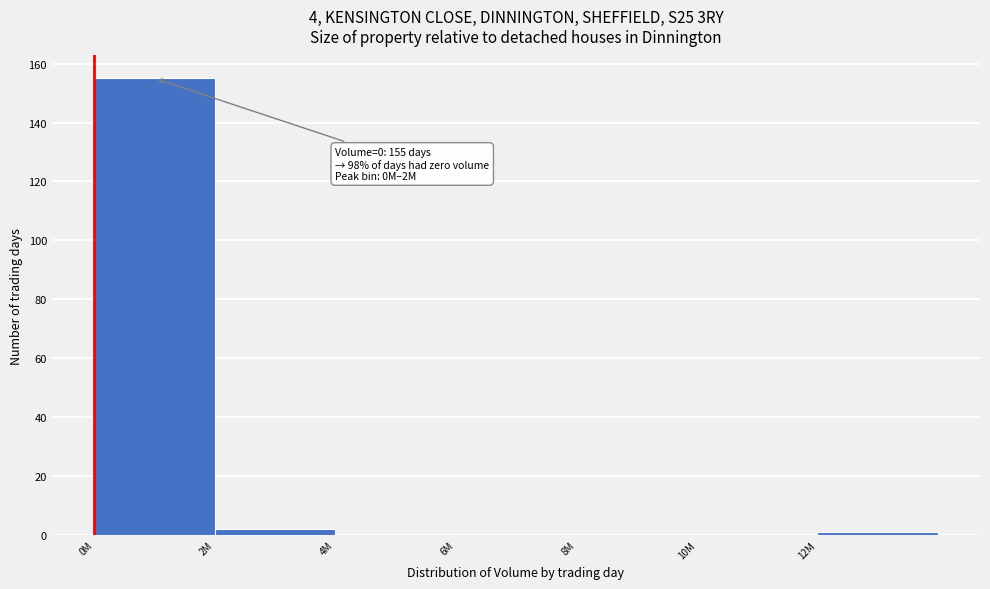

Reading left to right, extract all data points from this chart.

0M=155	2M=2	4M=0	6M=0	8M=0	10M=0	12M=1